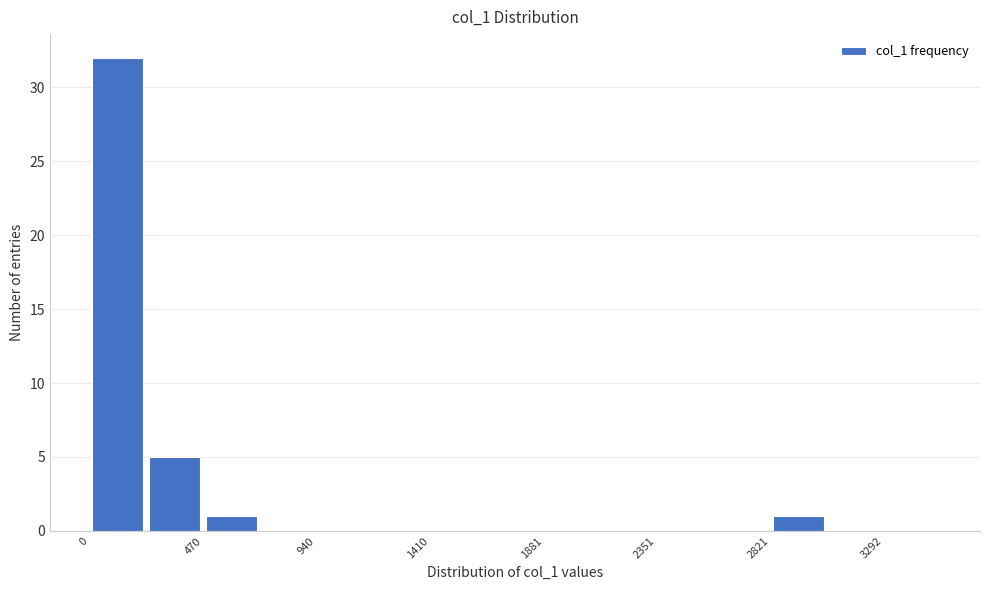

How tall is the bar that spans 250 to 450 on the x-axis? Neither the bar edges nor the heights are printed on the chart, so give them approximately, as read against the axes.

5